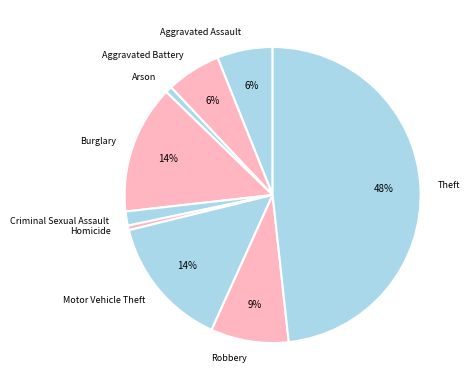

What percentage is the Motor Vehicle Theft slice, to the nearest percent?

14%